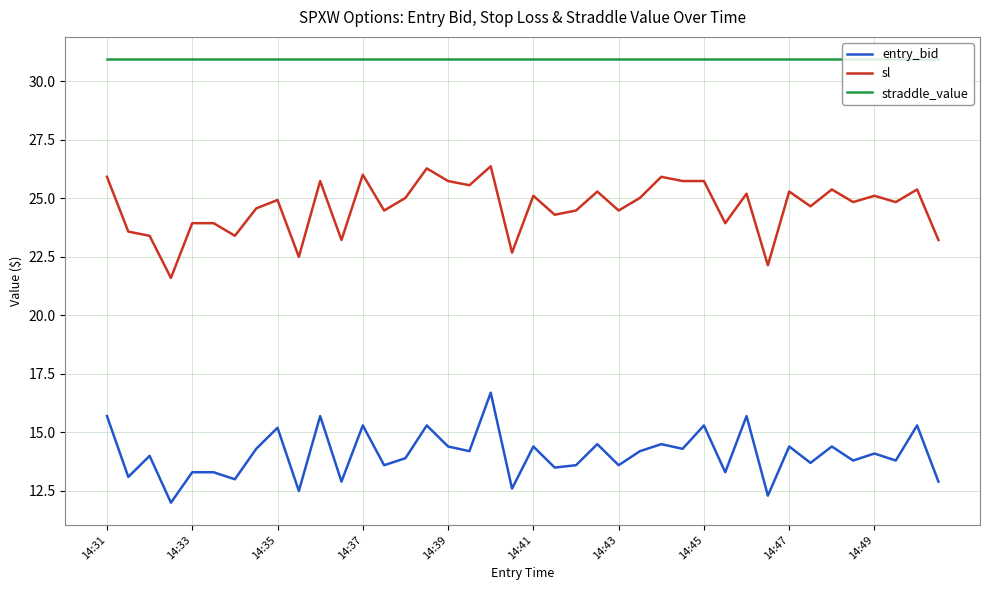

What is the highest value of the entry_bid series?

16.7